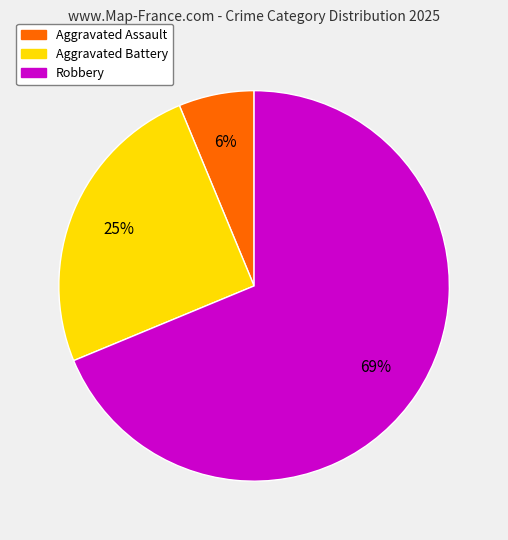

Is there a majority slice in this chart?

Yes